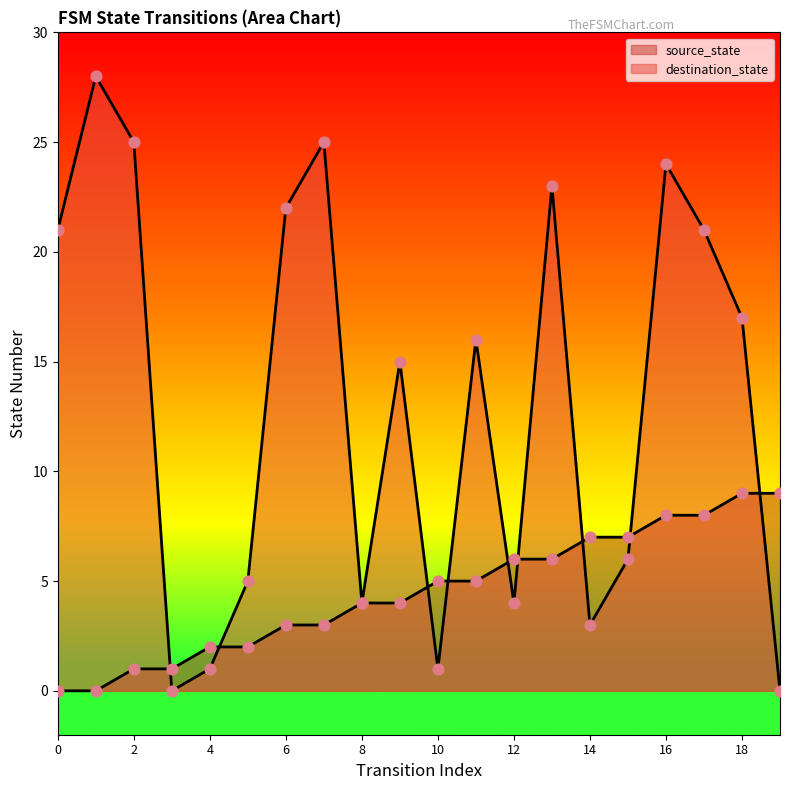

What is the total value across all series at 7?

28